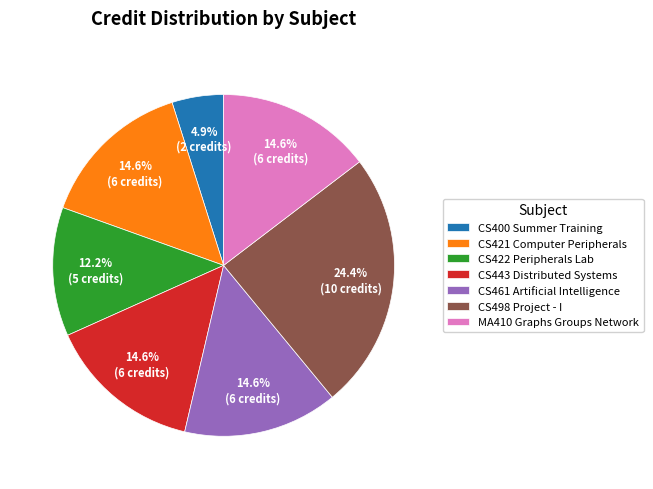

How many segments does this pie chart have?

7